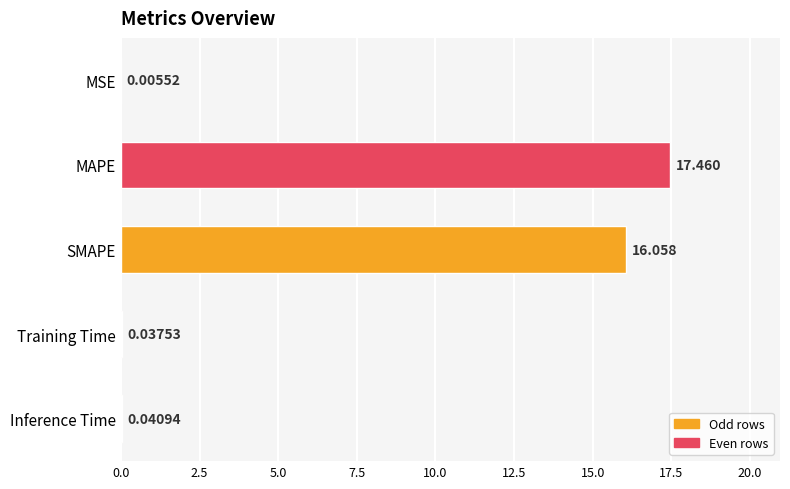

At which category does the chart reach its peak across all series?

MAPE